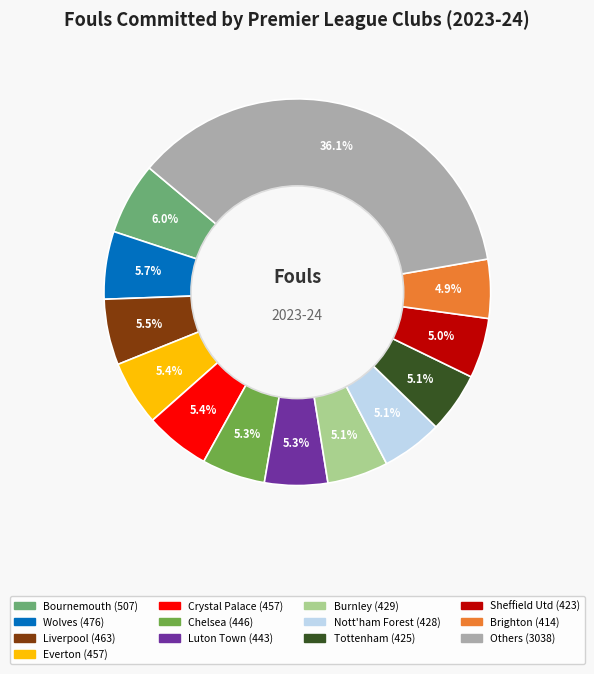

Is there a majority slice in this chart?

No